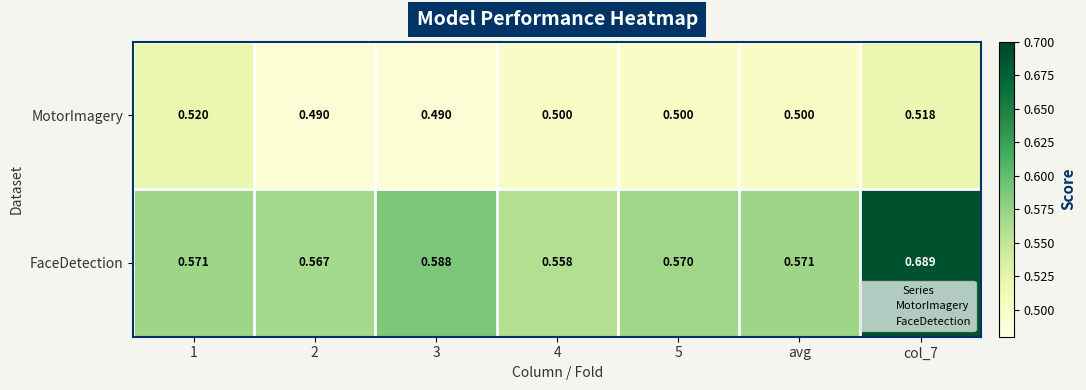

Rank the series at col_7 from highest to lowest value.

FaceDetection, MotorImagery